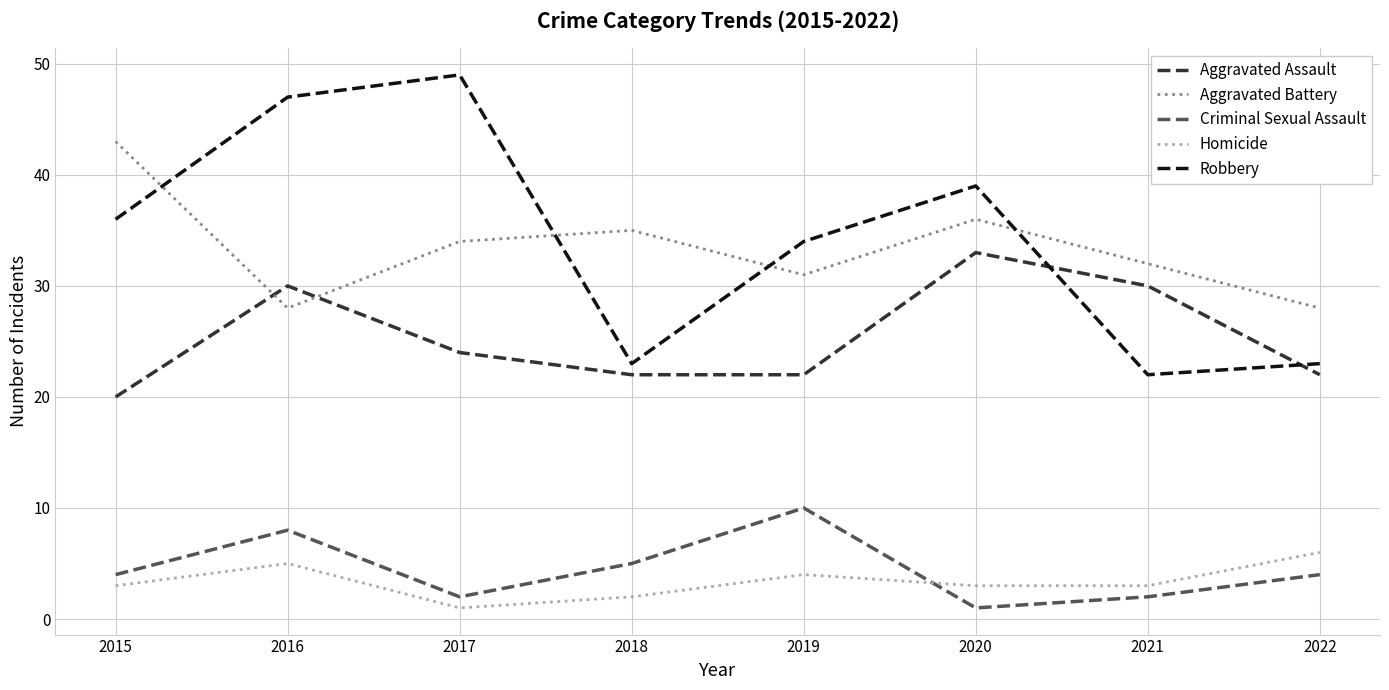

True or false: Aggravated Battery and Criminal Sexual Assault intersect in this chart.

False